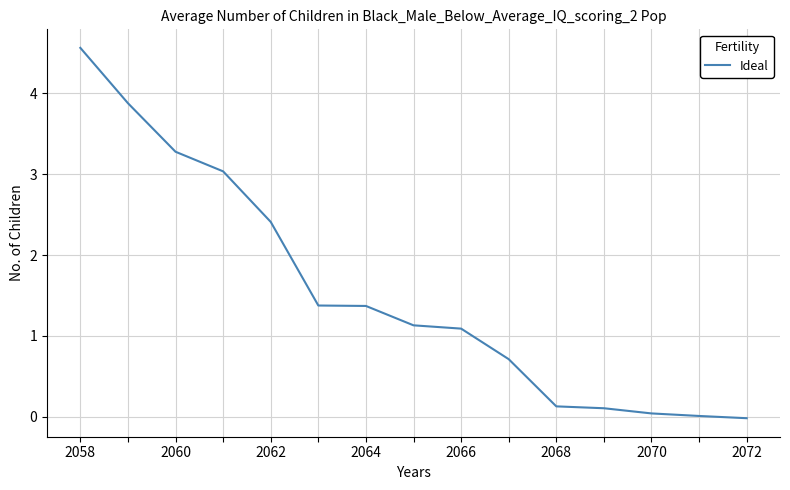

What is the greatest value displayed?

4.6